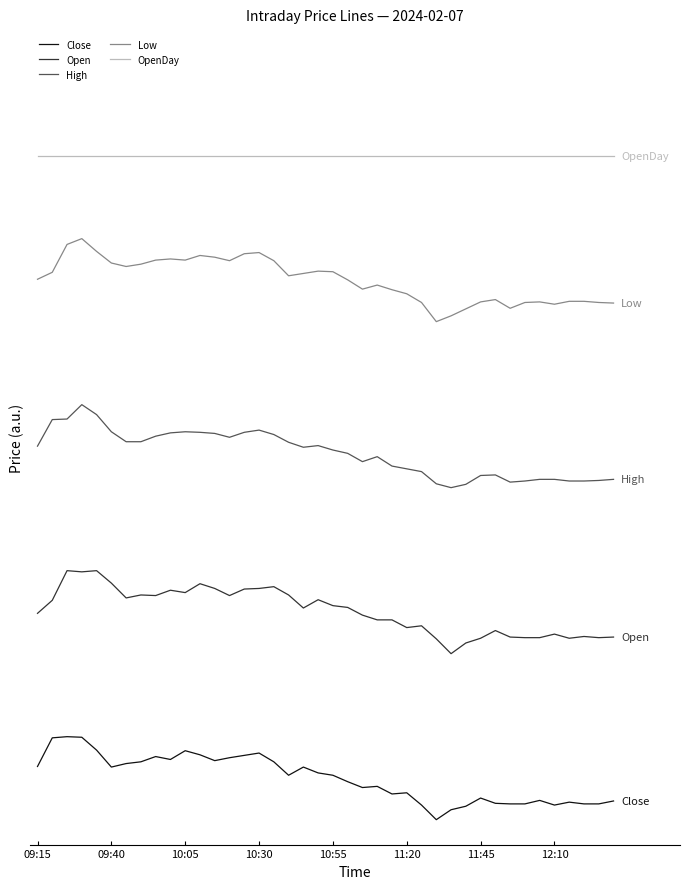

True or false: OpenDay and Low intersect in this chart.

False